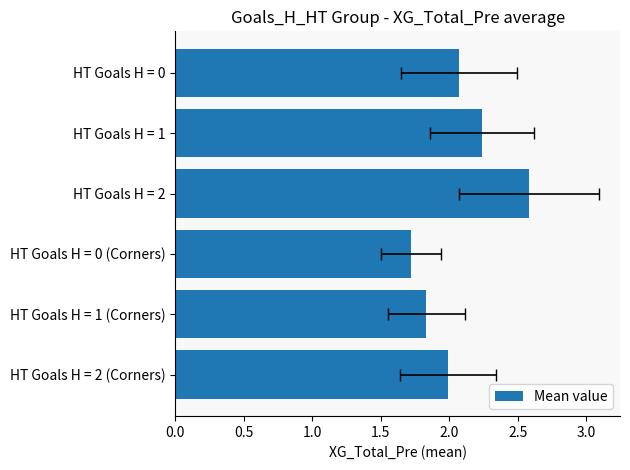

Count the number of categories in the chart.

6